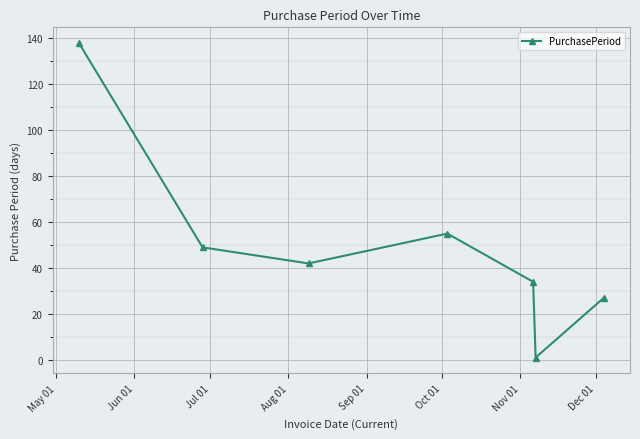

Does the chart have visible grid lines?

Yes